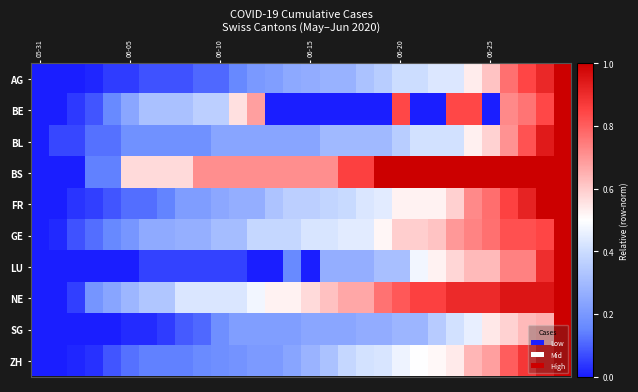

At how many categories does at least one series exceed 0?

29